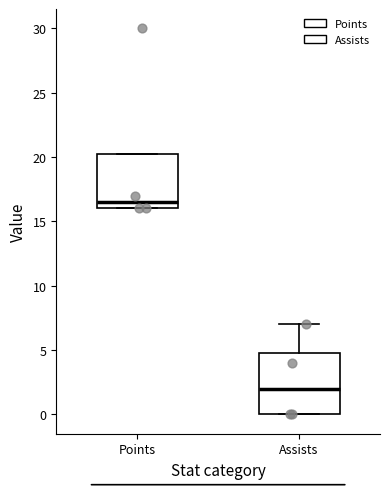

Comparing the boxes themselves (not the whiskers), which one is the tallest?

Assists